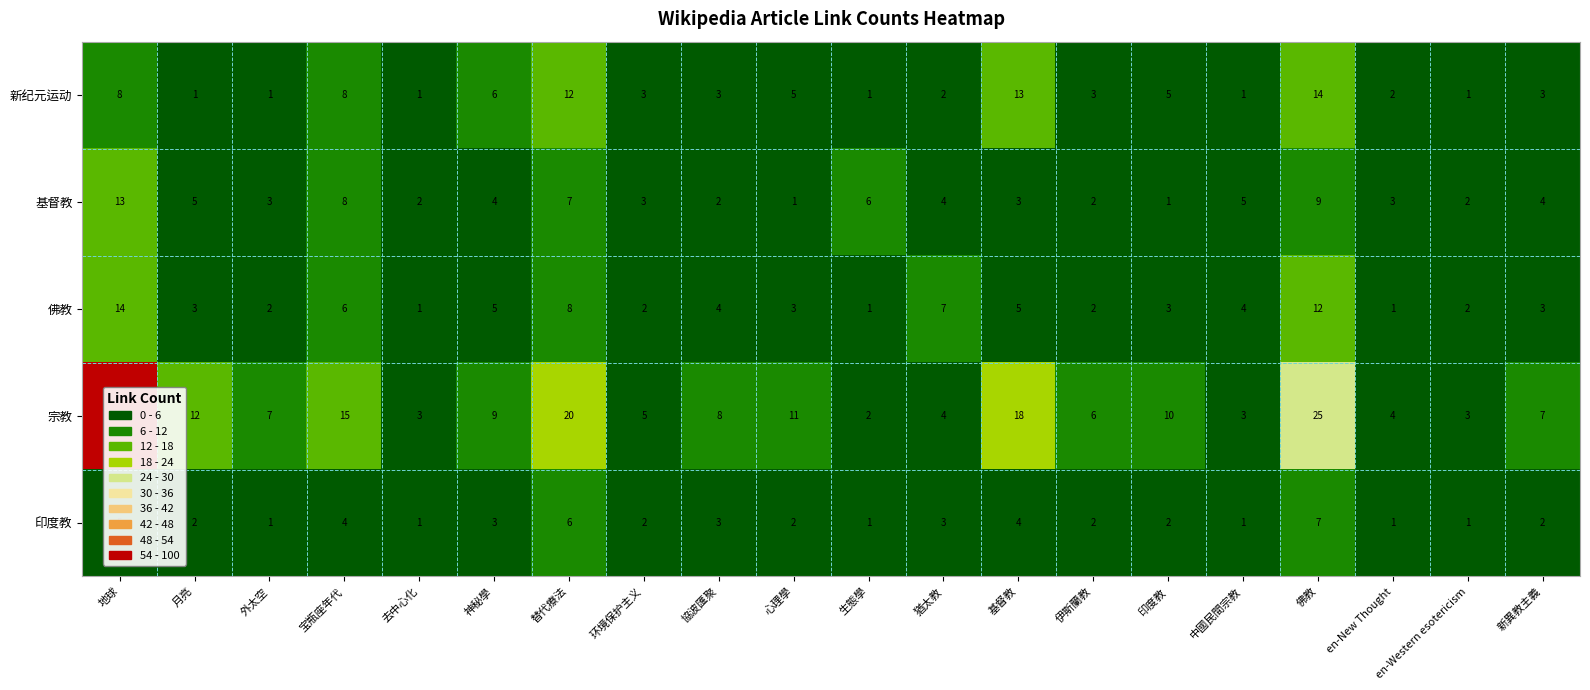

The value of 印度教 at 基督教 is 1. True or false?

False